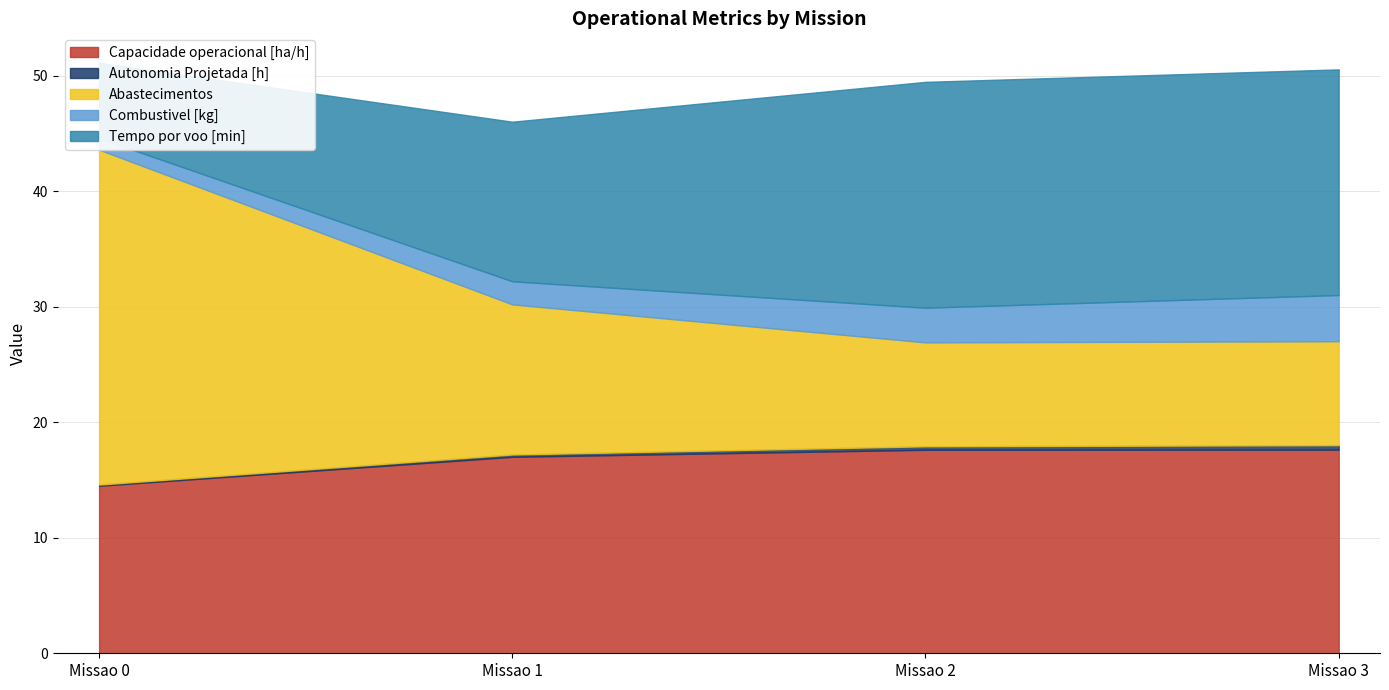

At how many categories does at least one series exceed 25?

1